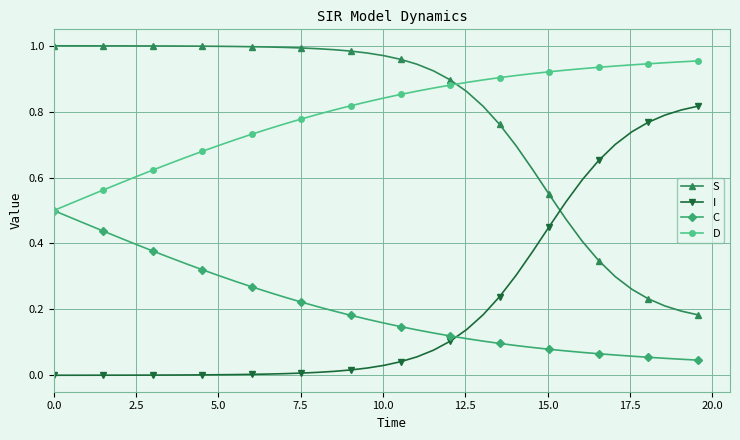

True or false: S and C intersect in this chart.

False